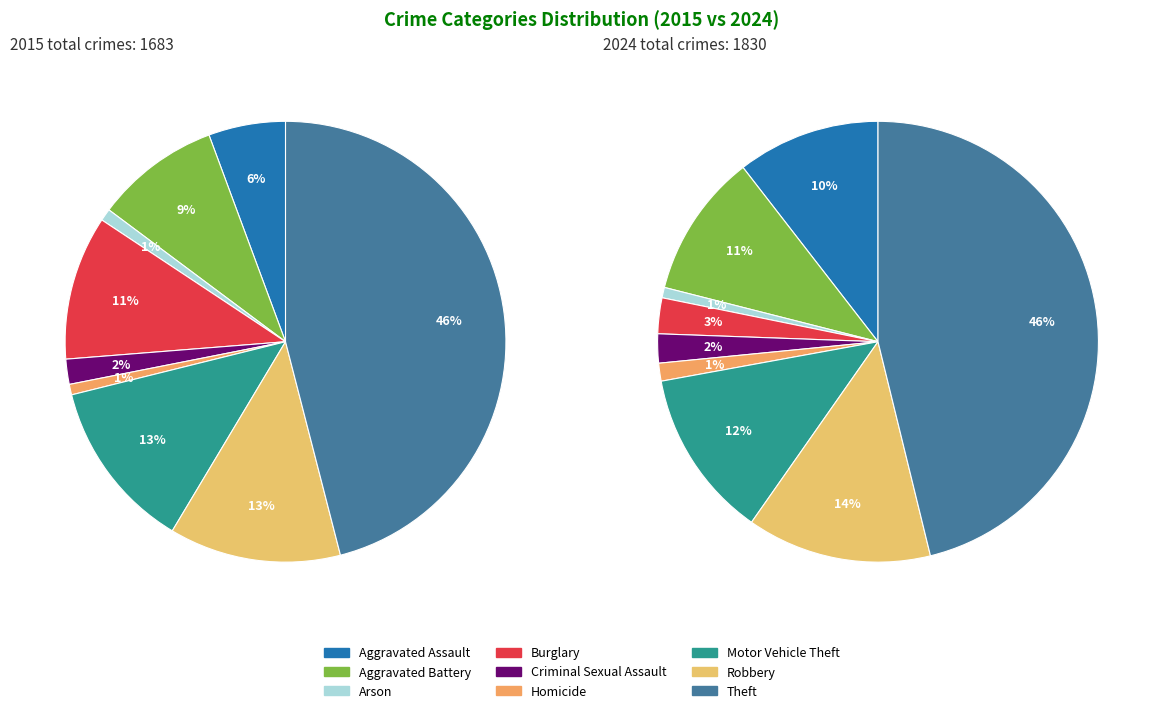

What percentage is NOT represented by Burglary?

97.4%